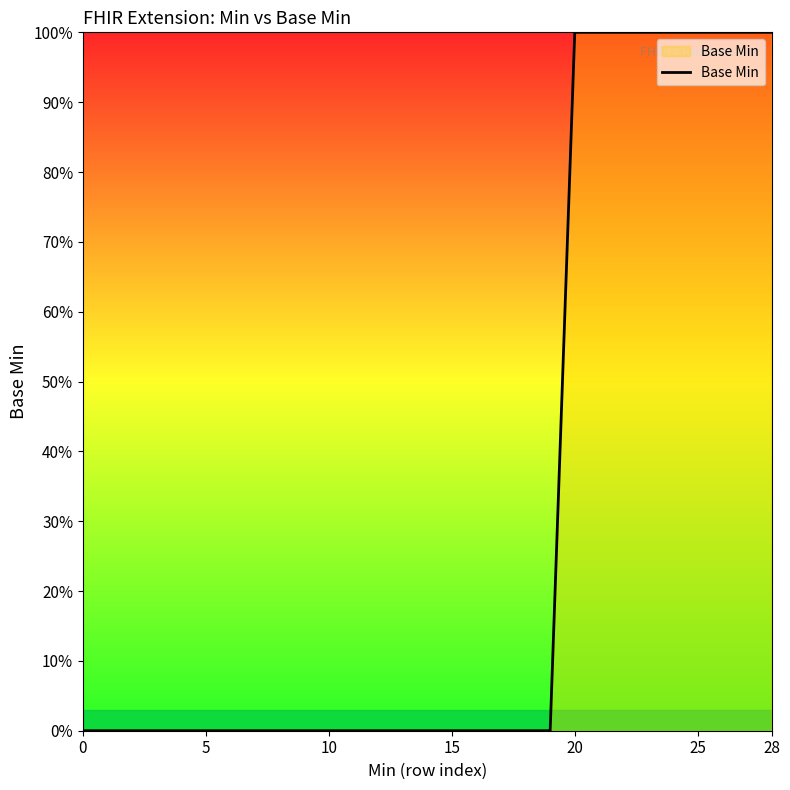

Does the chart display data point markers on the line(s)?

No